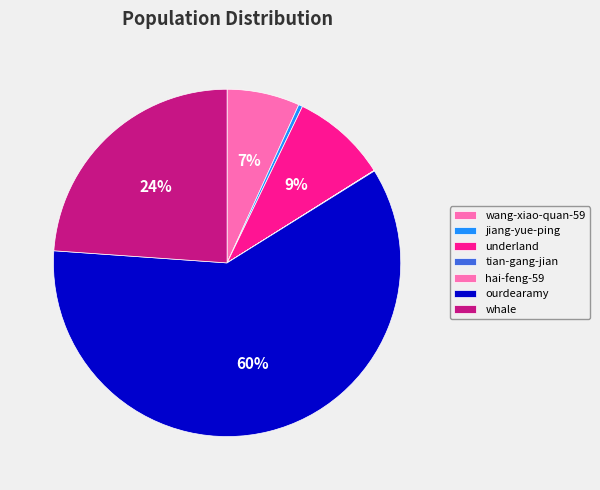

How many segments does this pie chart have?

7